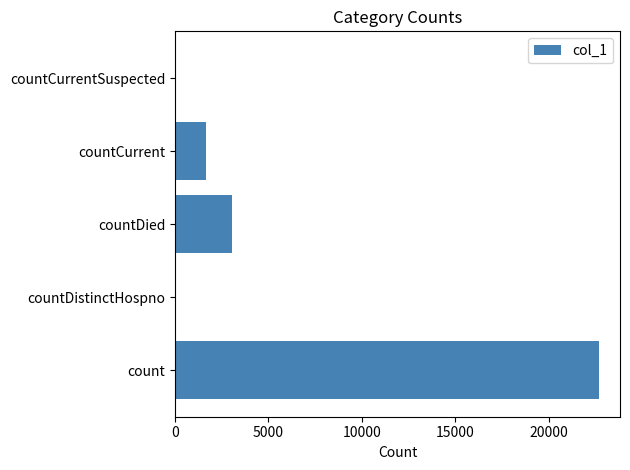

How many series are shown in this chart?

1